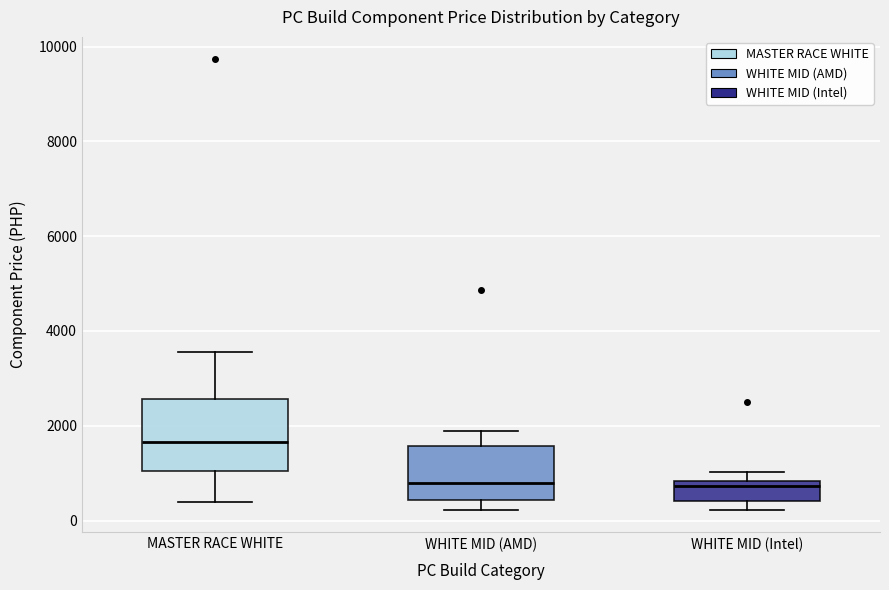

Reading left to right, transcribe this box plot: for each box, give where its median line is, the range the box spans, and where its two whiskers end, as read against the y-axis. The values are not printed on the chart, so give them approximately, as read against the axis.

MASTER RACE WHITE: median 1600, box 1000 to 2600, whiskers 400 to 3600
WHITE MID (AMD): median 800, box 400 to 1600, whiskers 200 to 2000
WHITE MID (Intel): median 800 (just below the box's upper edge), box 400 to 800, whiskers 200 to 1000